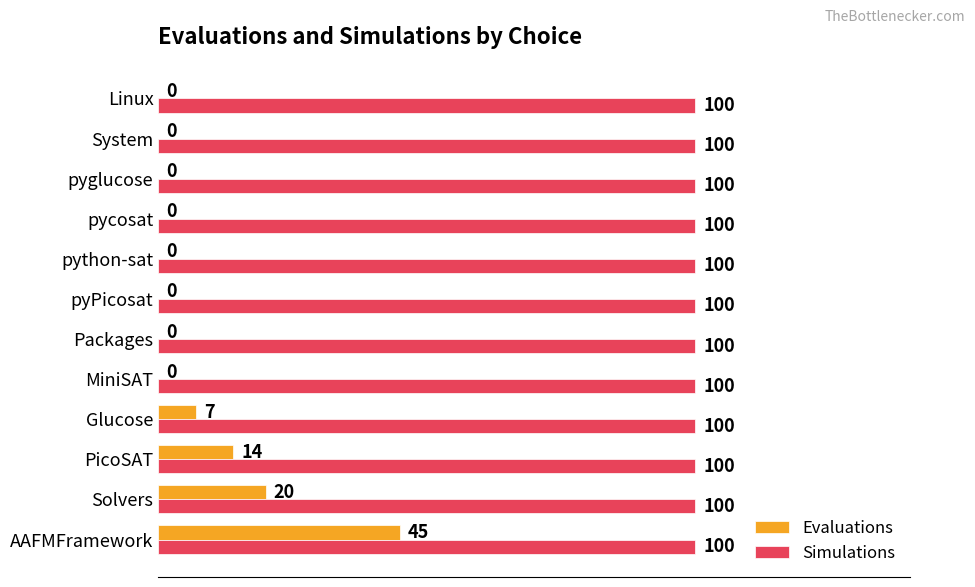

Count the number of data series in this chart.

2